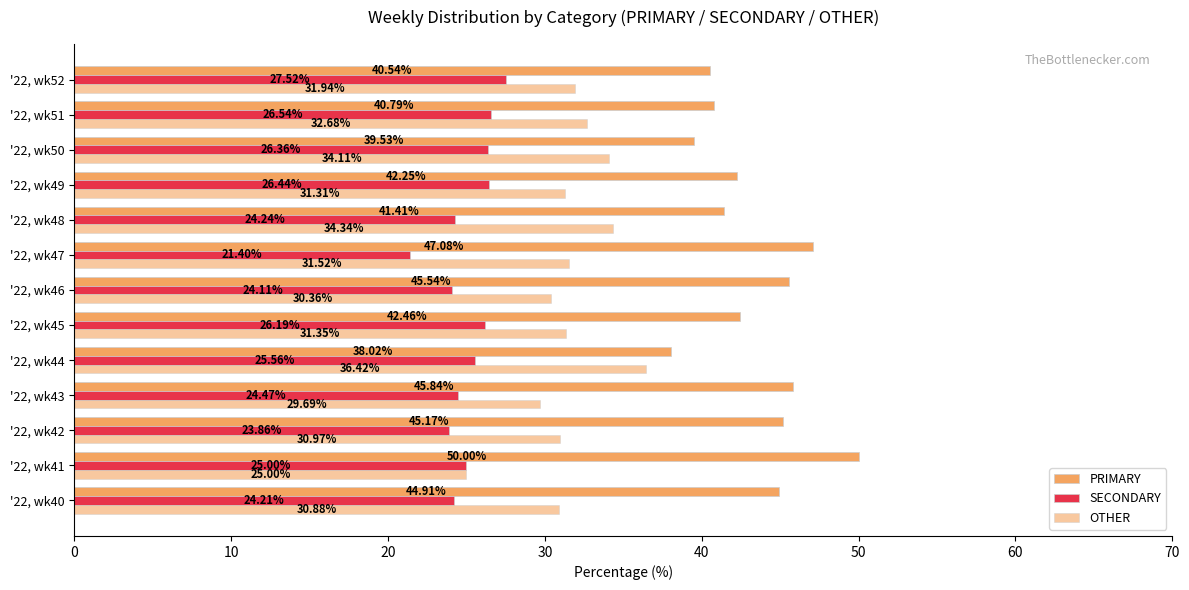

How many distinct data groups are displayed?

3